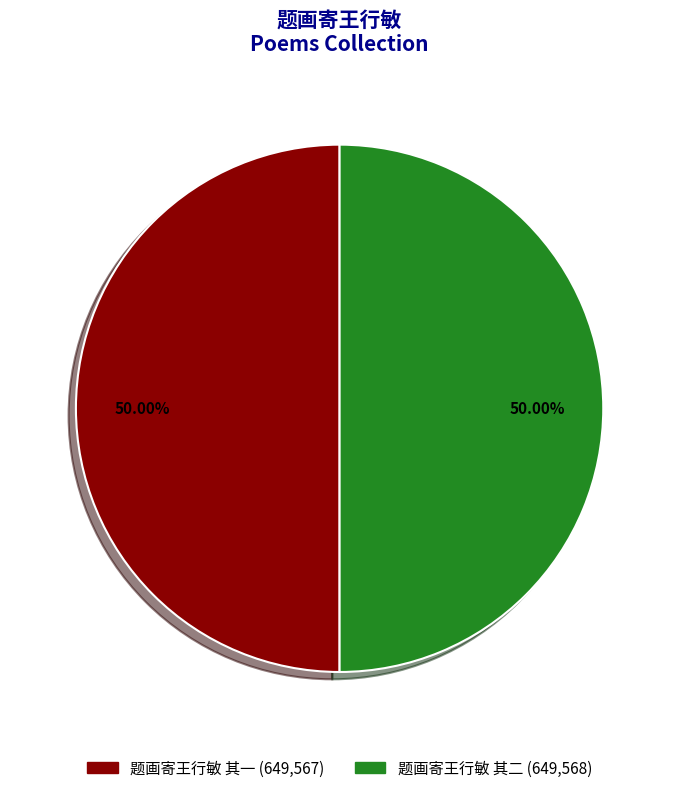

How many slices are in this pie chart?

2